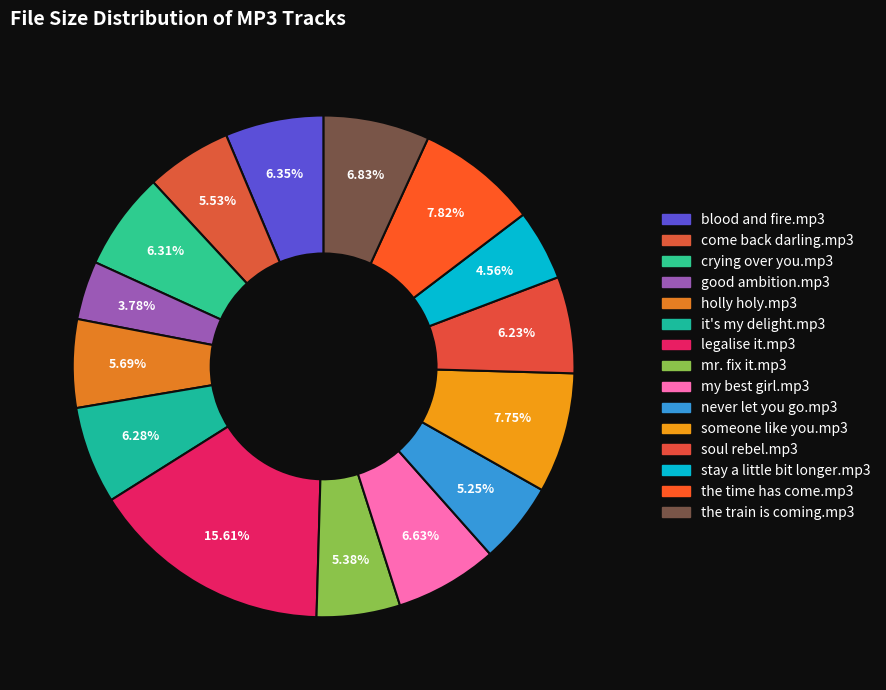

How many segments does this pie chart have?

15